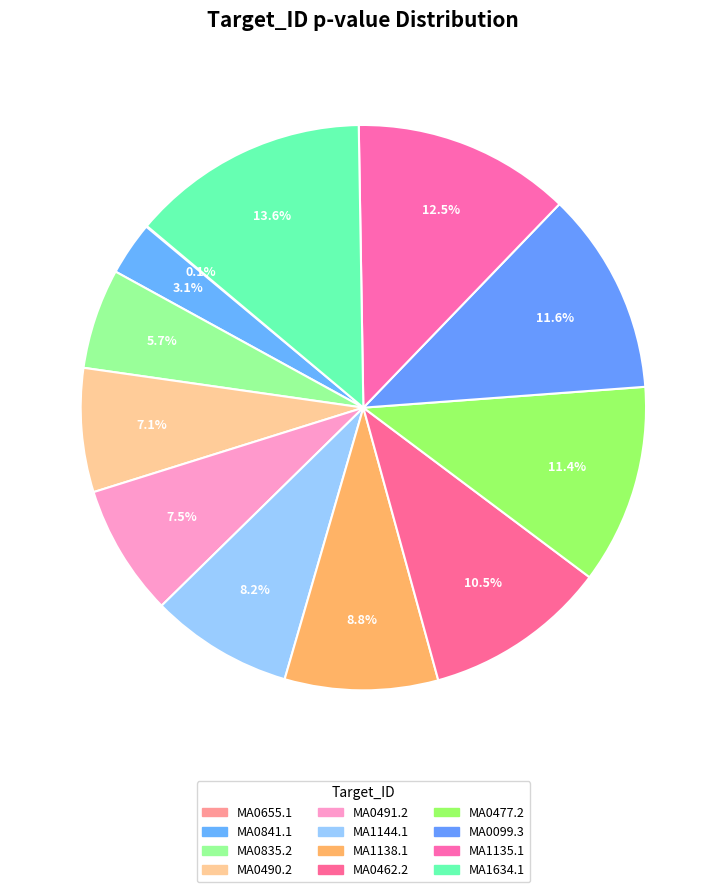

To the nearest percent, what is the difference between the MA0099.3 and MA0655.1 slice percentages?

12%